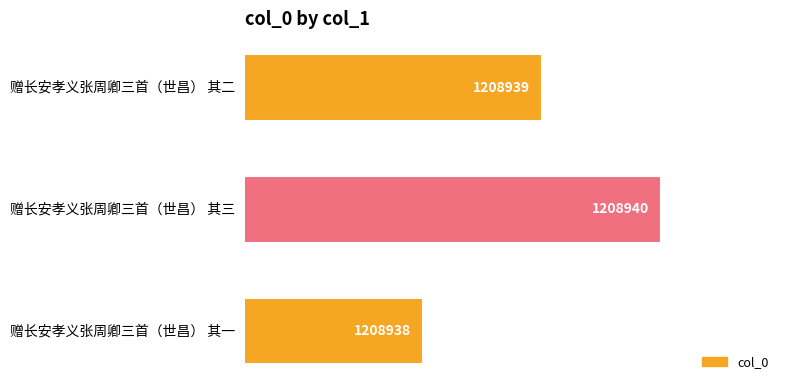

Rank the categories by value from highest to lowest.

赠长安孝义张周卿三首（世昌） 其三, 赠长安孝义张周卿三首（世昌） 其二, 赠长安孝义张周卿三首（世昌） 其一